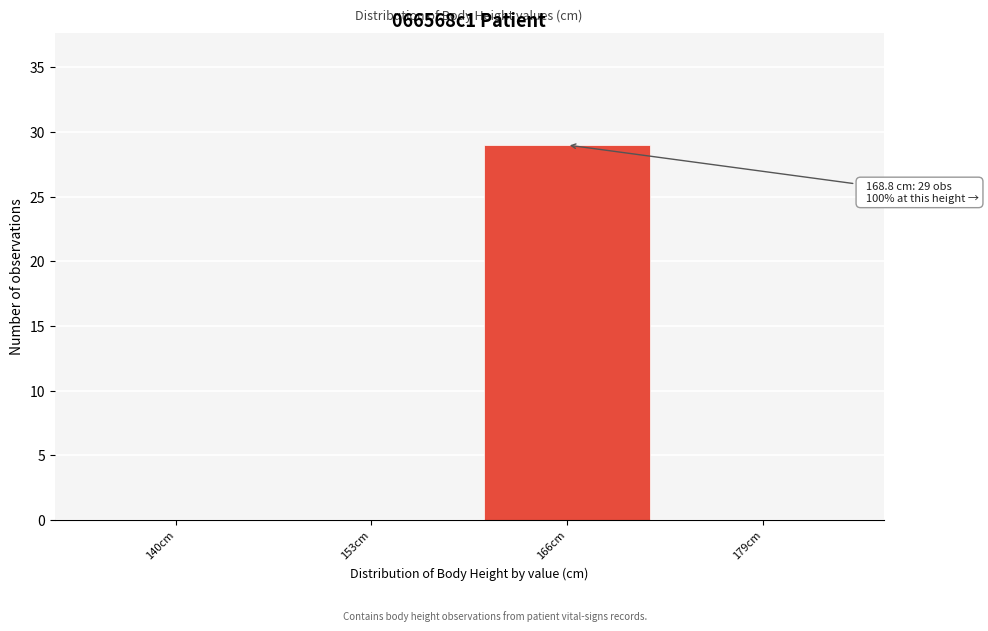

Reading left to right, what are all the values shown in this chart?

140cm=0	153cm=0	166cm=29	179cm=0